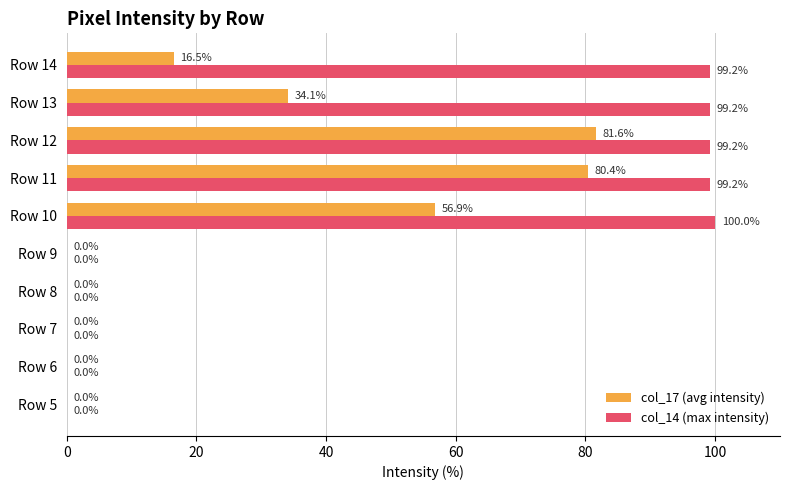

Between Row 6 and Row 11, which series saw the biggest shift?

col_14 (max intensity)